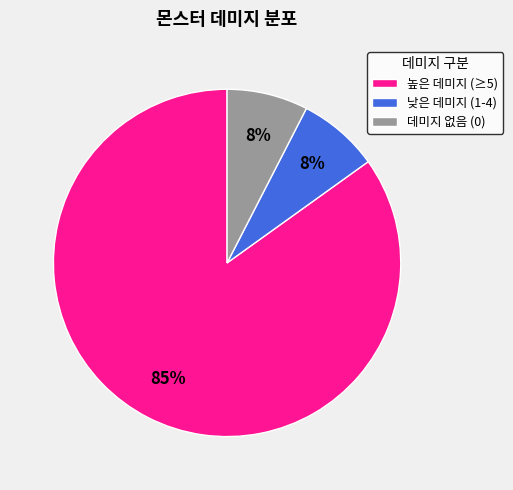

Do 데미지 없음 (0) and 낮은 데미지 (1-4) together represent more than half of the pie?

No